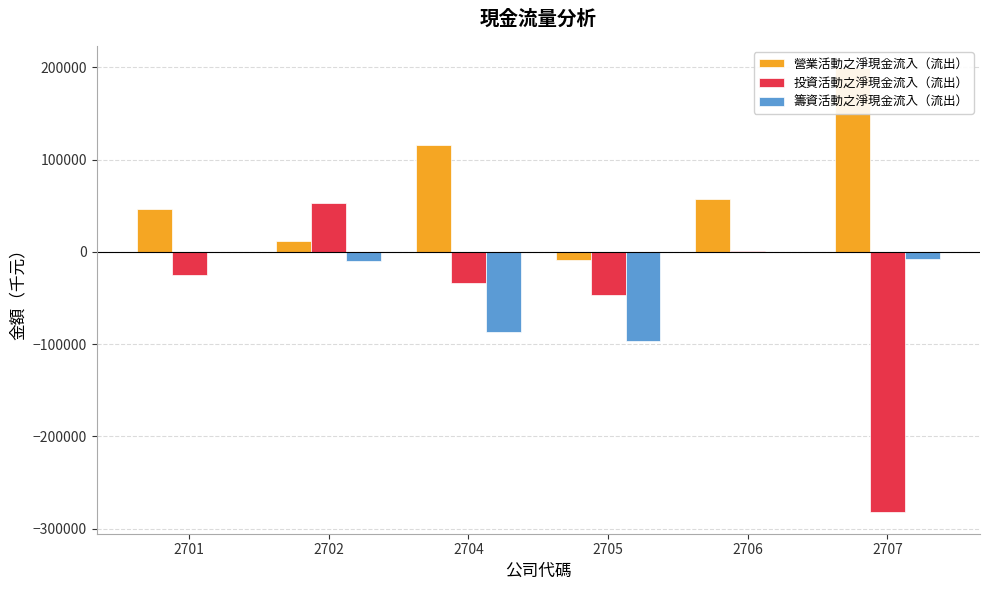

How many values in the 投資活動之淨現金流入（流出） series exceed -25665?

2